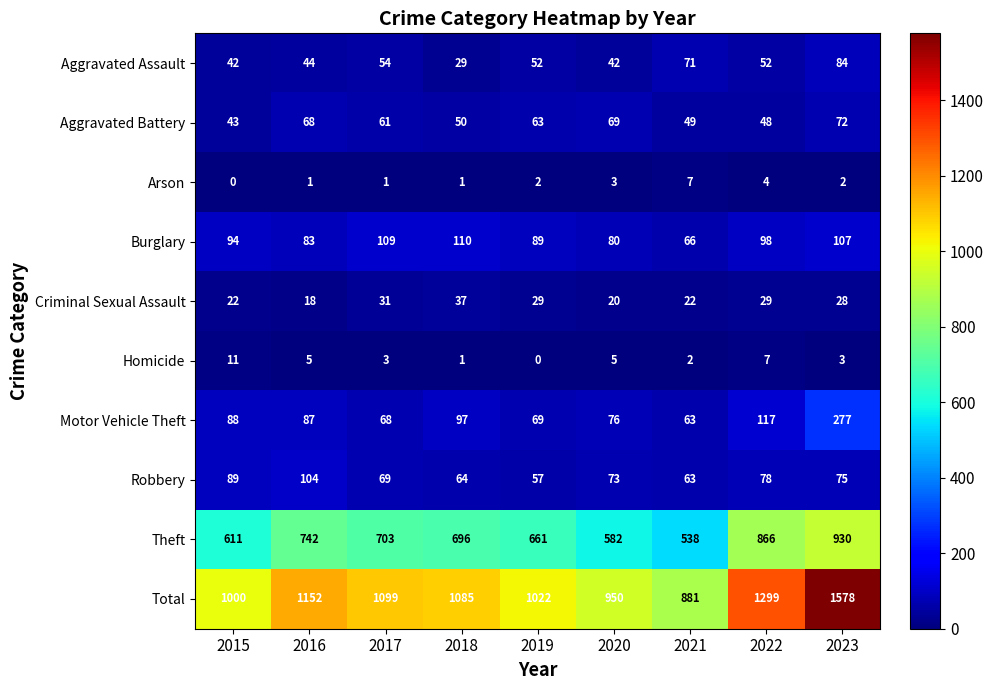

Read the Criminal Sexual Assault value at 2020, to the nearest 5.

20